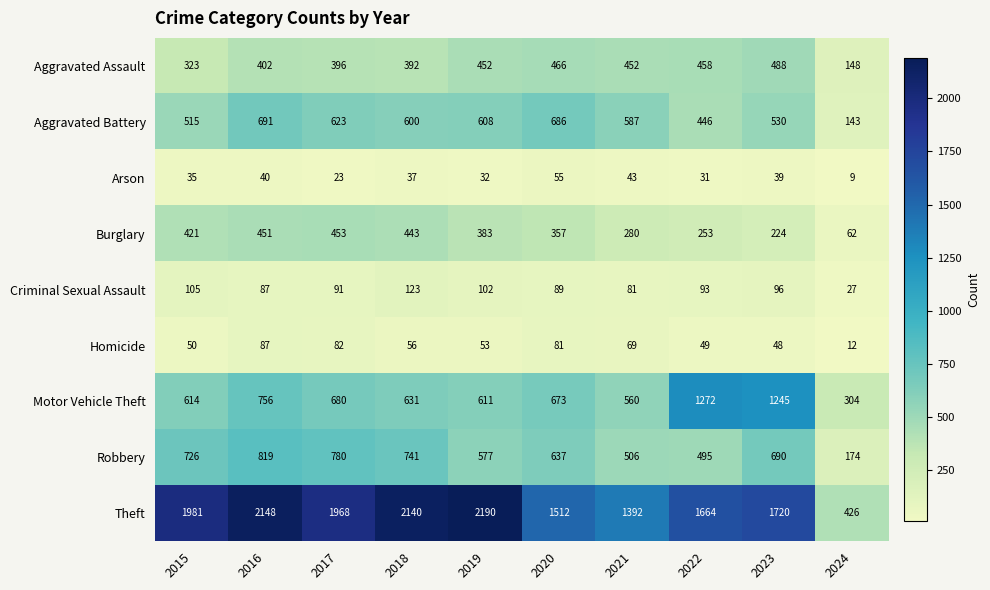

What is the minimum value shown in the chart?

9